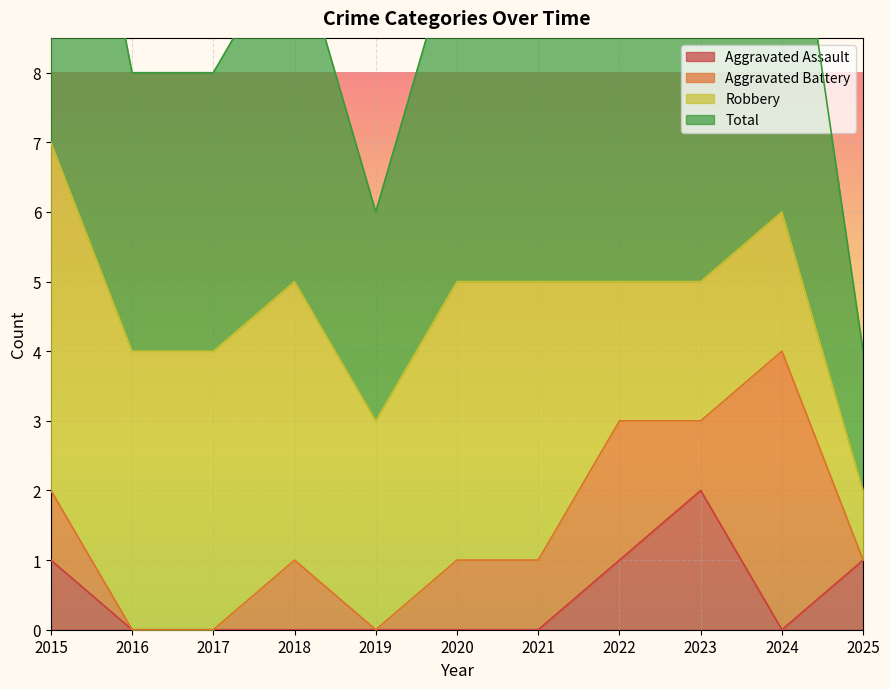

At which label does Aggravated Assault reach its peak?

2023